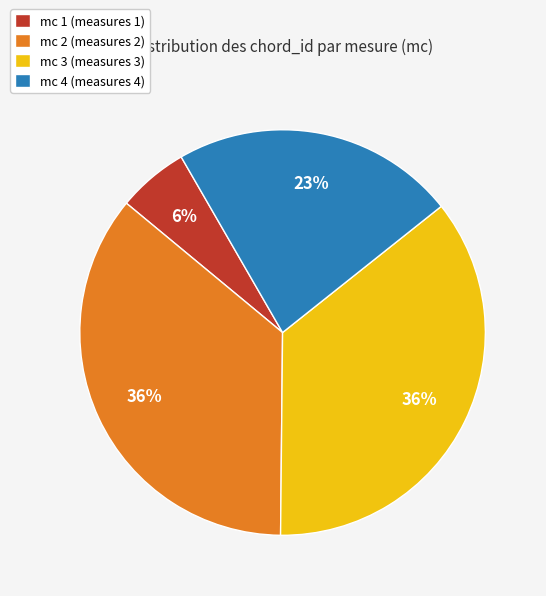

Does any single category account for the majority?

No